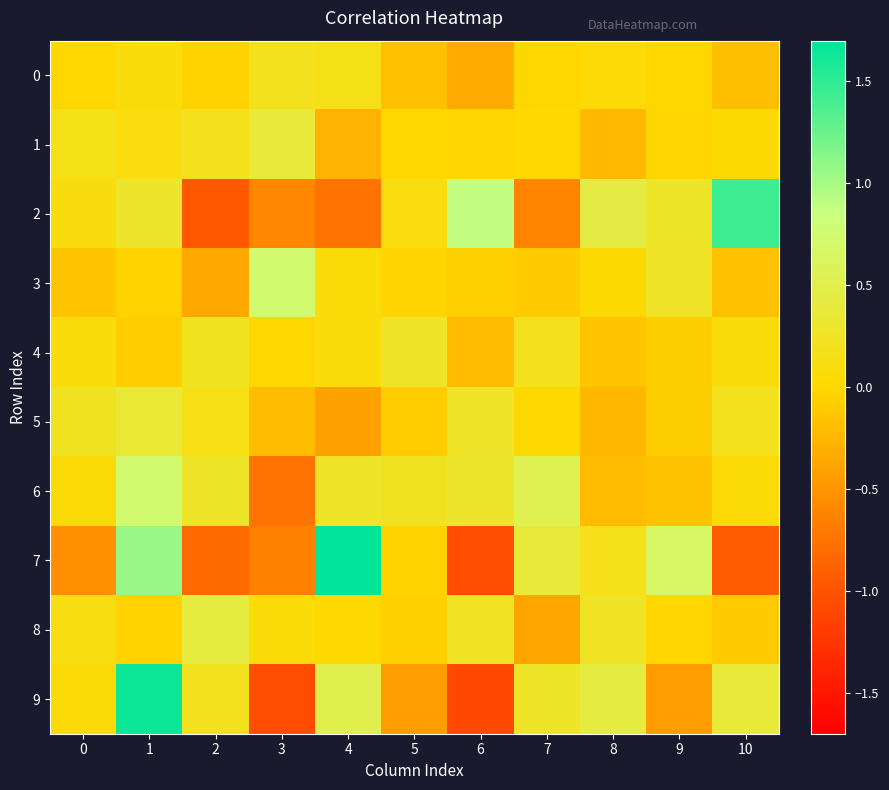

Reading left to right, transcribe all the data shown in this chart.

0: 0=-0.0	1=0.1	2=-0.1	3=0.2	4=0.2	5=-0.2	6=-0.3	7=-0.0	8=0.0	9=-0.0	10=-0.2
1: 0=0.1	1=0.1	2=0.2	3=0.4	4=-0.3	5=-0.0	6=-0.0	7=0.0	8=-0.2	9=-0.0	10=0.0
2: 0=0.1	1=0.3	2=-1.0	3=-0.6	4=-0.8	5=0.1	6=0.9	7=-0.6	8=0.4	9=0.3	10=1.4
3: 0=-0.1	1=-0.0	2=-0.4	3=0.7	4=0.1	5=-0.0	6=-0.1	7=-0.1	8=0.0	9=0.3	10=-0.2
4: 0=0.1	1=-0.1	2=0.2	3=-0.0	4=0.1	5=0.3	6=-0.2	7=0.2	8=-0.1	9=-0.1	10=0.1
5: 0=0.2	1=0.3	2=0.1	3=-0.2	4=-0.4	5=-0.1	6=0.3	7=0.0	8=-0.2	9=-0.1	10=0.2
6: 0=0.0	1=0.7	2=0.3	3=-0.7	4=0.3	5=0.2	6=0.3	7=0.5	8=-0.2	9=-0.2	10=0.0
7: 0=-0.5	1=1.1	2=-0.8	3=-0.6	4=1.7	5=-0.0	6=-1.1	7=0.4	8=0.2	9=0.7	10=-0.9
8: 0=0.1	1=-0.0	2=0.4	3=0.1	4=0.0	5=-0.1	6=0.2	7=-0.4	8=0.2	9=-0.0	10=-0.1
9: 0=0.1	1=1.6	2=0.2	3=-1.1	4=0.5	5=-0.4	6=-1.1	7=0.3	8=0.4	9=-0.5	10=0.4